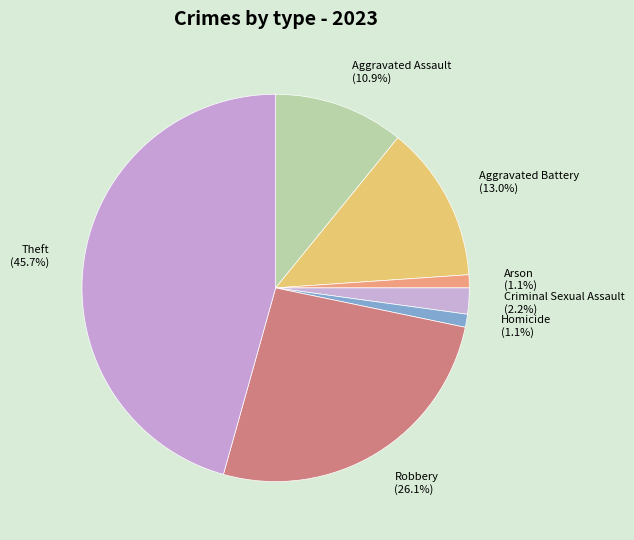

Which has a higher value, Robbery (26.1%) or Aggravated Battery (13.0%)?

Robbery (26.1%)